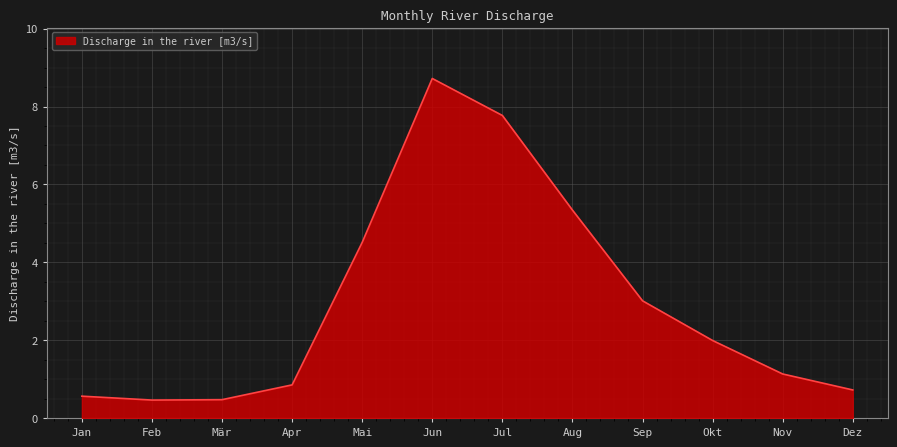

How many interior local peaks (higher than both neighbors) does the data have?

1